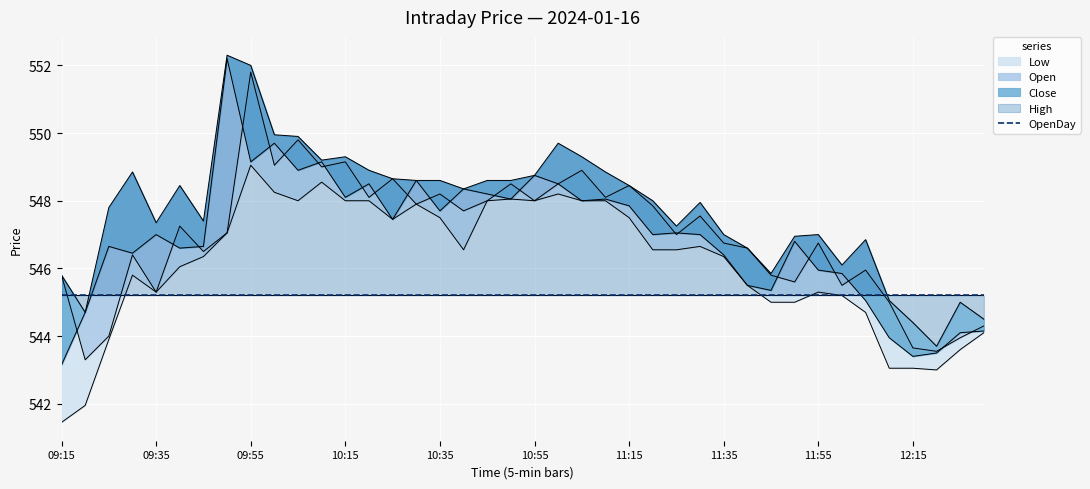

Reading right to left, extract all data points from this chart.

Low: 12:30=544.1	12:25=543.6	12:20=543.0	12:15=543.0	12:10=543.0	12:05=544.7	12:00=545.2	11:55=545.3	11:50=545.0	11:45=545.0	11:40=545.5	11:35=546.4	11:30=546.6	11:25=546.5	11:20=546.5	11:15=547.5	11:10=548.0	11:05=548.0	11:00=548.2	10:55=548.0	10:50=548.0	10:45=548.0	10:40=546.5	10:35=547.5	10:30=547.9	10:25=547.5	10:20=548.0	10:15=548.0	10:10=548.5	10:05=548.0	10:00=548.2	09:55=549.0	09:50=547.0	09:45=546.4	09:40=546.0	09:35=545.3	09:30=545.8	09:25=543.9	09:20=542.0	09:15=541.5
Open: 12:30=544.3	12:25=544.0	12:20=543.5	12:15=543.6	12:10=545.0	12:05=546.0	12:00=545.5	11:55=546.8	11:50=545.6	11:45=545.8	11:40=546.6	11:35=546.8	11:30=547.5	11:25=547.0	11:20=547.9	11:15=548.5	11:10=548.1	11:05=548.9	11:00=548.5	10:55=548.0	10:50=548.5	10:45=548.0	10:40=547.7	10:35=548.2	10:30=547.9	10:25=548.6	10:20=548.1	10:15=549.1	10:10=549.0	10:05=549.8	10:00=549.0	09:55=551.8	09:50=547.0	09:45=546.5	09:40=547.2	09:35=545.3	09:30=546.4	09:25=544.0	09:20=543.3	09:15=545.8
Close: 12:30=544.1	12:25=544.1	12:20=543.5	12:15=543.4	12:10=544.0	12:05=545.0	12:00=545.9	11:55=546.0	11:50=546.8	11:45=545.4	11:40=545.5	11:35=546.4	11:30=547.0	11:25=547.0	11:20=547.0	11:15=547.9	11:10=548.0	11:05=548.0	11:00=548.5	10:55=548.8	10:50=548.0	10:45=548.2	10:40=548.4	10:35=547.7	10:30=548.6	10:25=547.5	10:20=548.5	10:15=548.1	10:10=549.1	10:05=548.9	10:00=549.7	09:55=549.1	09:50=552.2	09:45=546.6	09:40=546.6	09:35=547.0	09:30=546.5	09:25=546.6	09:20=544.7	09:15=543.1
High: 12:30=544.5	12:25=545.0	12:20=543.7	12:15=544.4	12:10=545.0	12:05=546.9	12:00=546.1	11:55=547.0	11:50=547.0	11:45=545.9	11:40=546.6	11:35=547.0	11:30=548.0	11:25=547.2	11:20=548.0	11:15=548.5	11:10=548.9	11:05=549.3	11:00=549.7	10:55=548.8	10:50=548.6	10:45=548.6	10:40=548.4	10:35=548.6	10:30=548.6	10:25=548.6	10:20=548.9	10:15=549.3	10:10=549.2	10:05=549.9	10:00=550.0	09:55=552.0	09:50=552.3	09:45=547.4	09:40=548.5	09:35=547.4	09:30=548.9	09:25=547.8	09:20=544.7	09:15=545.8